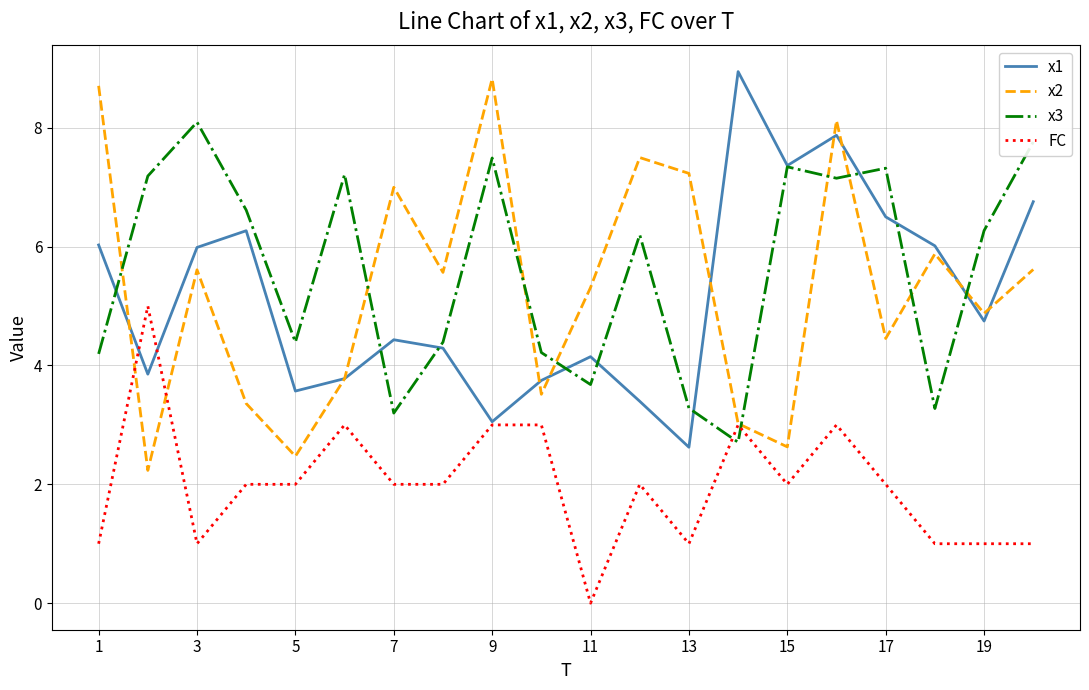

Which series has the largest total across all categories?

x3